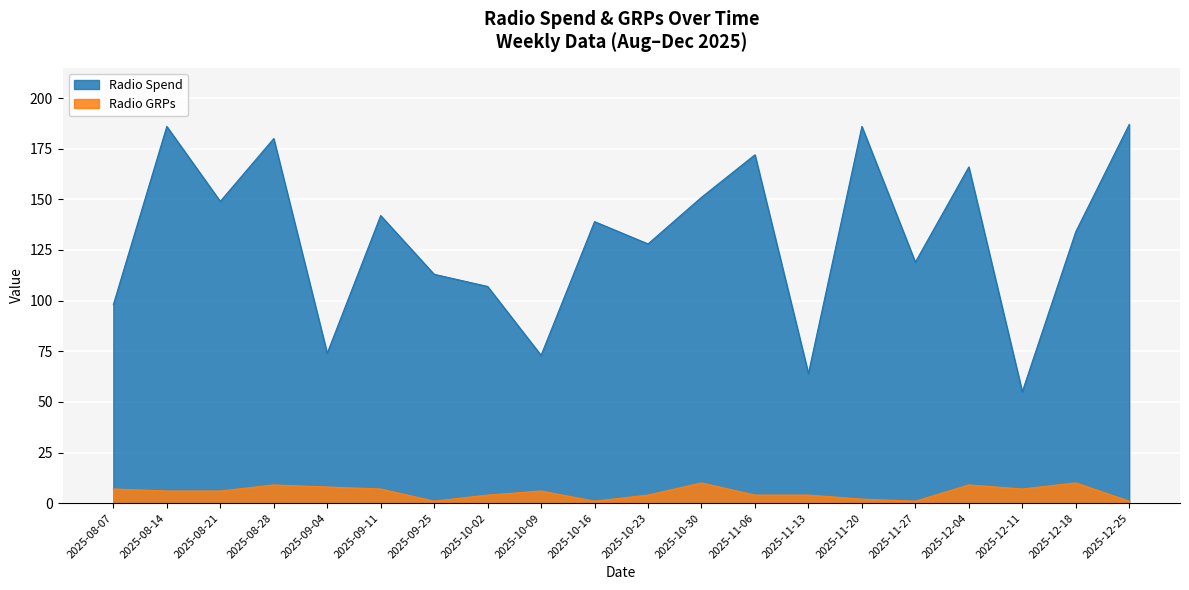

List the series in order of their overall mean, highest first.

Radio Spend, Radio GRPs